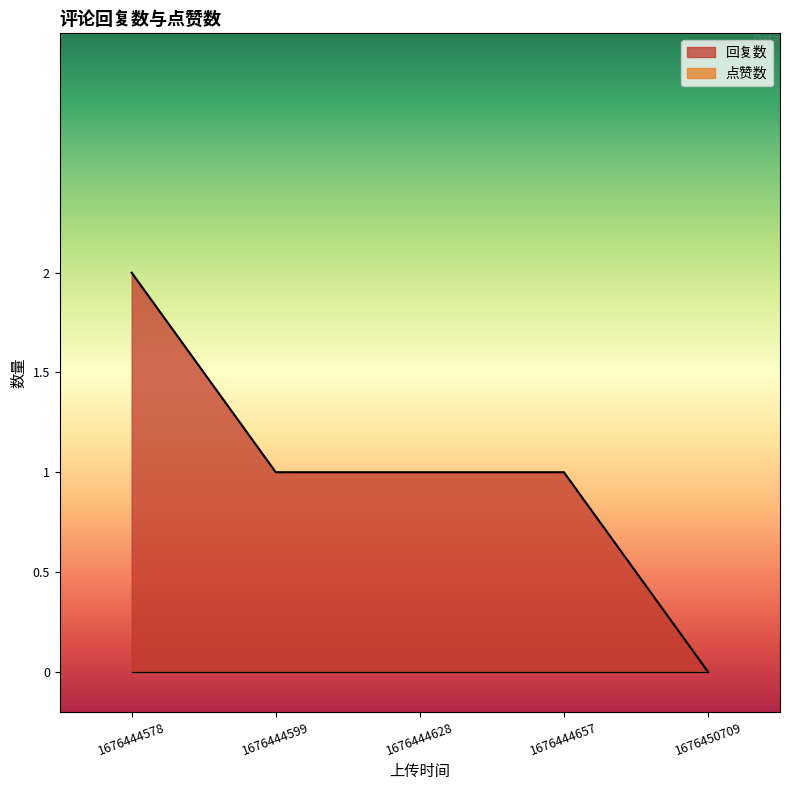

What is the difference between the maximum and minimum values?

2